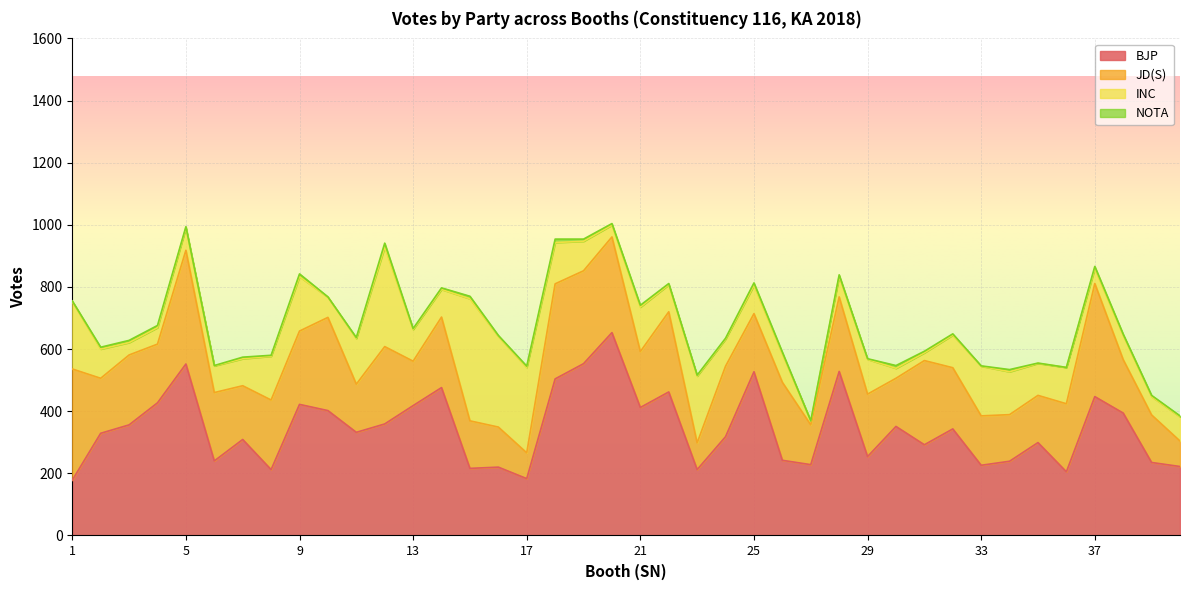

List the labels in order of NOTA value, largest first.

12, 18, 9, 30, 15, 25, 3, 4, 19, 34, 37, 2, 21, 26, 7, 14, 20, 28, 31, 5, 17, 22, 32, 38, 39, 8, 11, 13, 16, 23, 24, 40, 1, 29, 6, 10, 33, 35, 27, 36